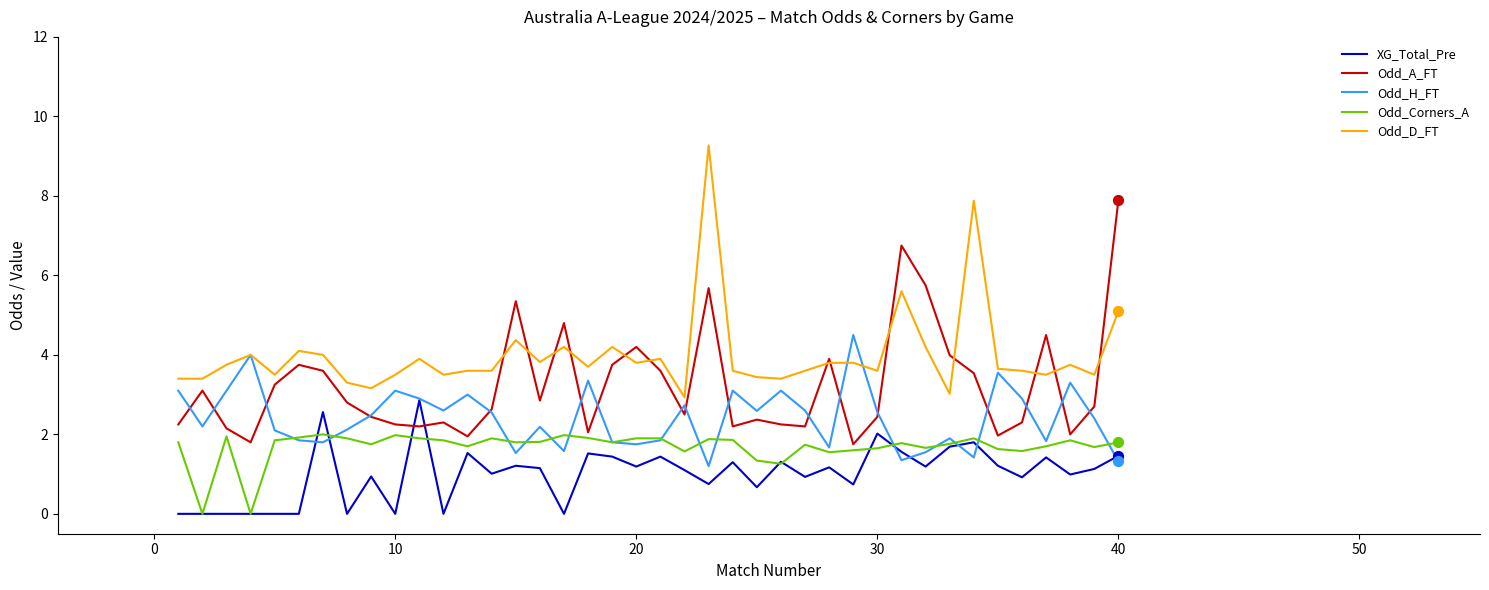

List the series in order of their overall mean, lowest first.

XG_Total_Pre, Odd_Corners_A, Odd_H_FT, Odd_A_FT, Odd_D_FT